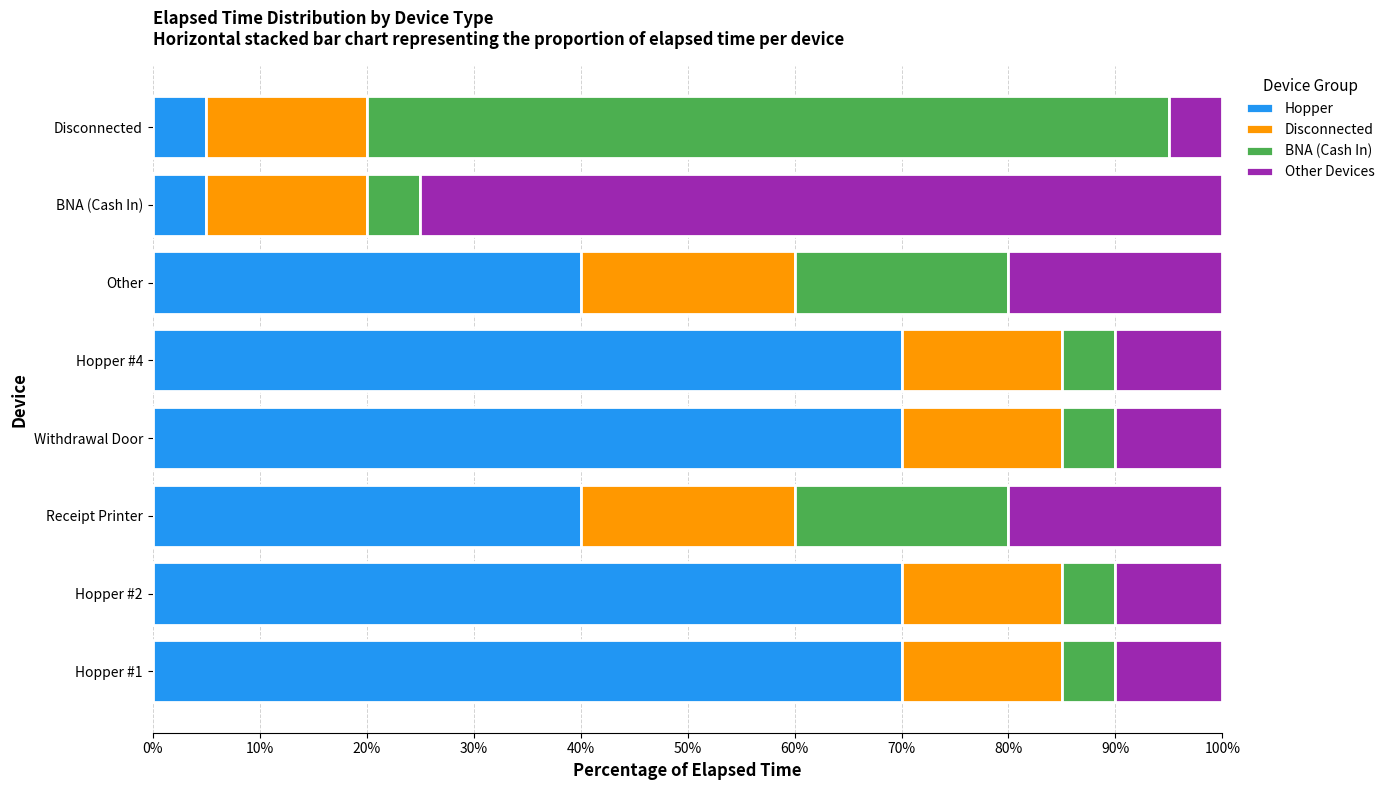

Is it true that Hopper equals 40 at Receipt Printer?

True